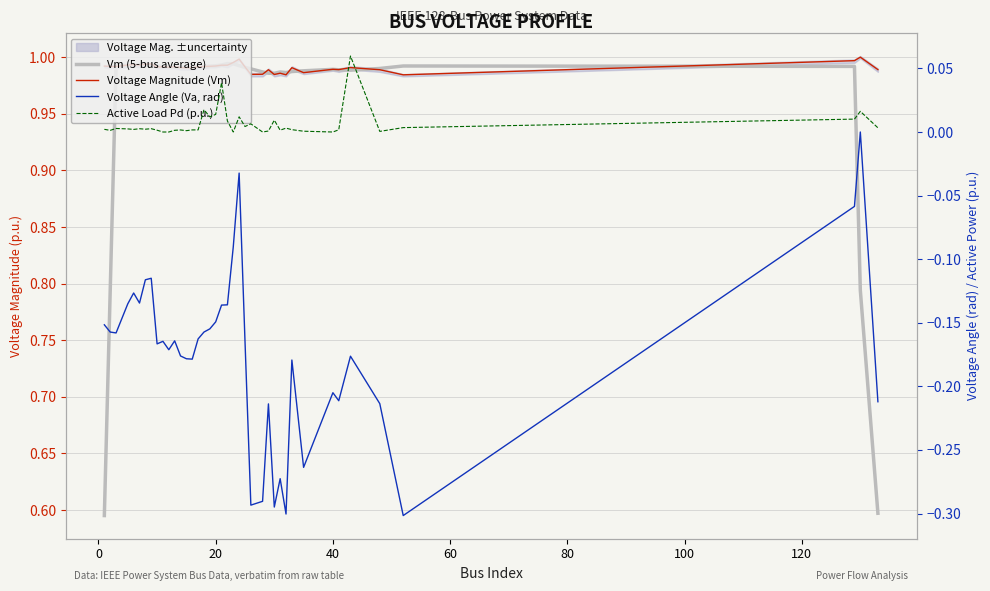

What is the highest value of the Vm (5-bus average) series?

1.0